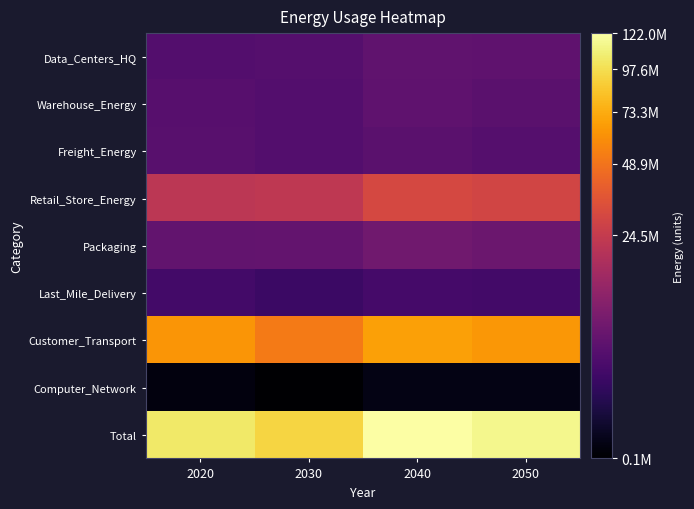

How many series are shown in this chart?

9